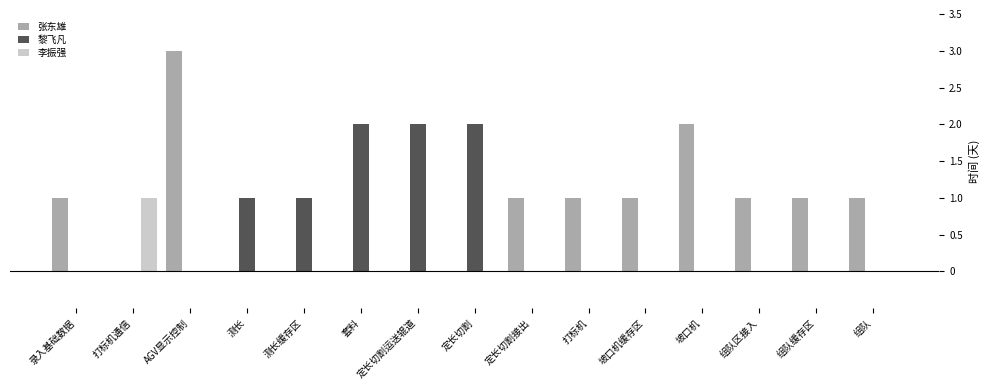

Is it true that 李振强 equals 1 at 套料?

False